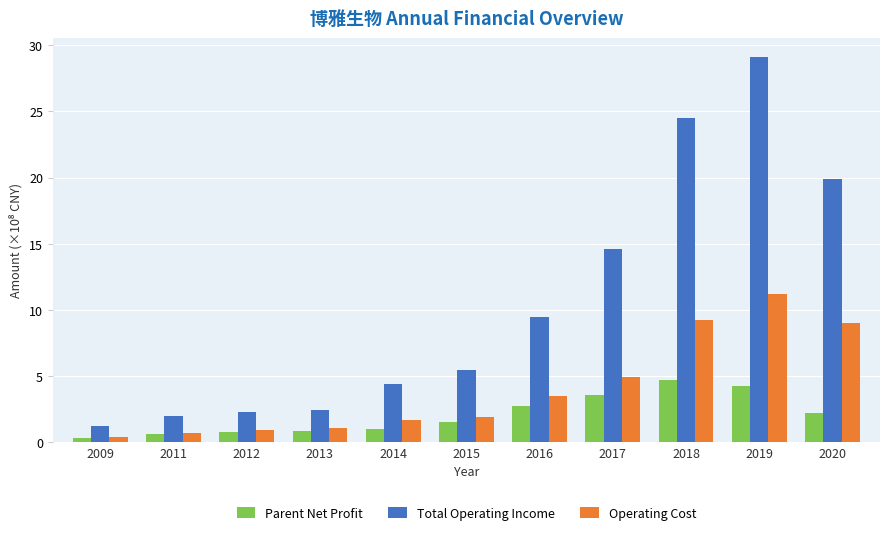

What is the approximate value of Total Operating Income at 2018?

24.5